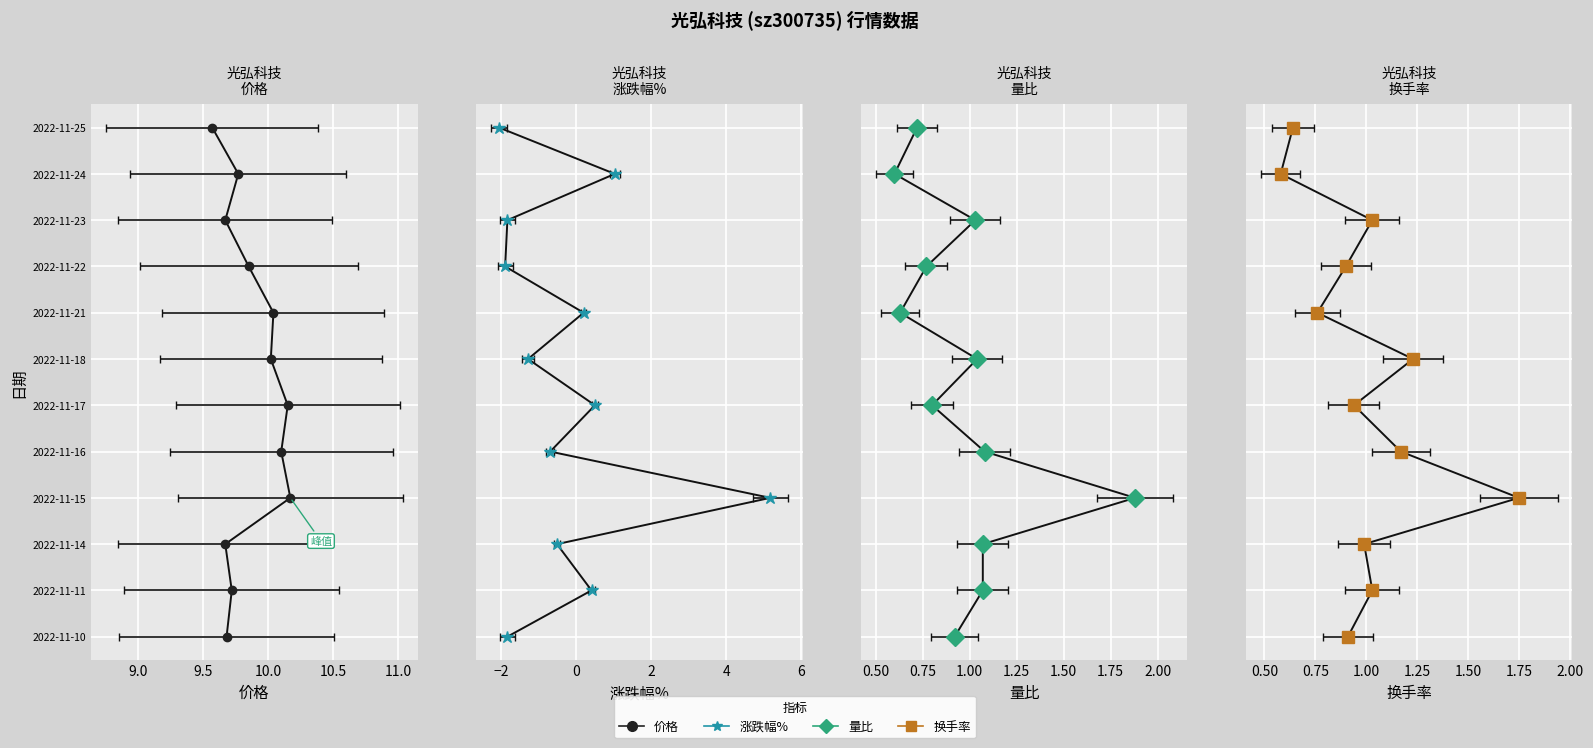

Rank the series at 10.0 from highest to lowest value.

价格, 涨跌幅%, 量比, 换手率